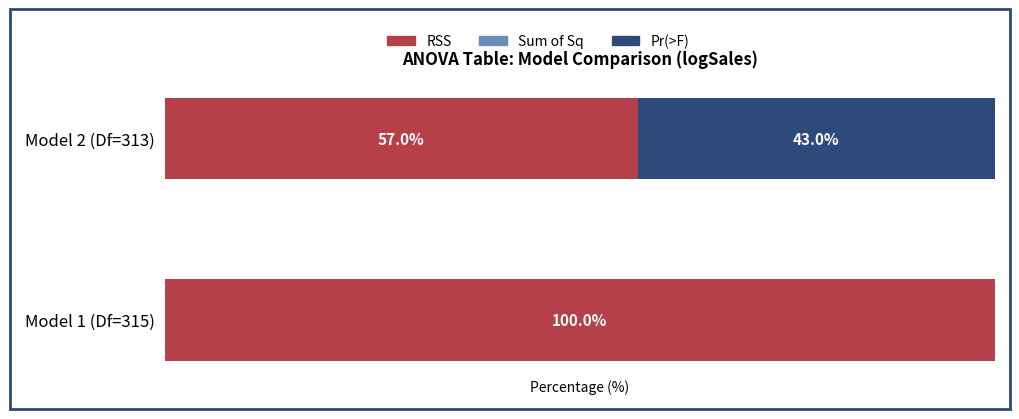

Where is RSS nearest to the value 78?

Model 2 (Df=313)